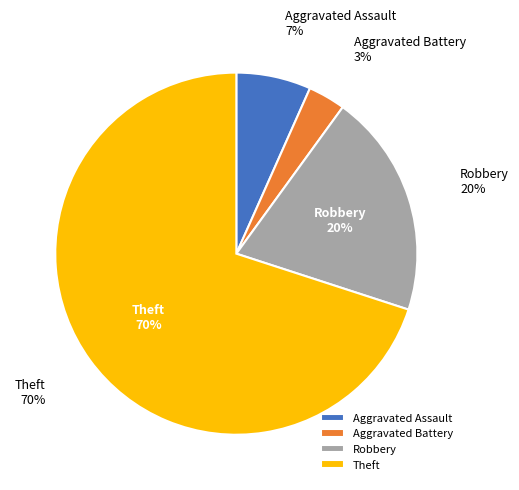

Which slice is the smallest?

Aggravated Battery